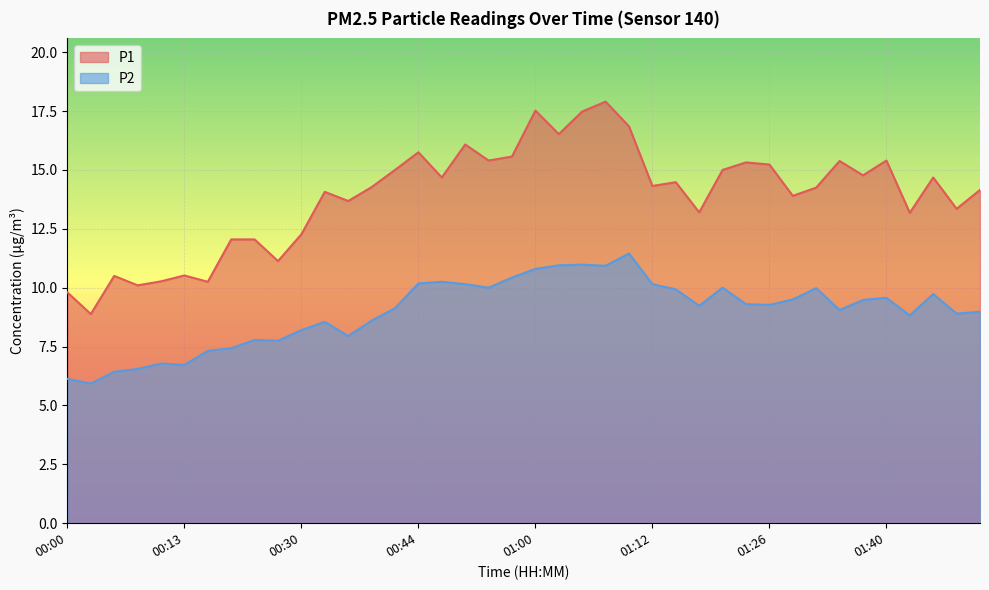

What is the difference between the maximum and minimum values in the P2 series?

5.5